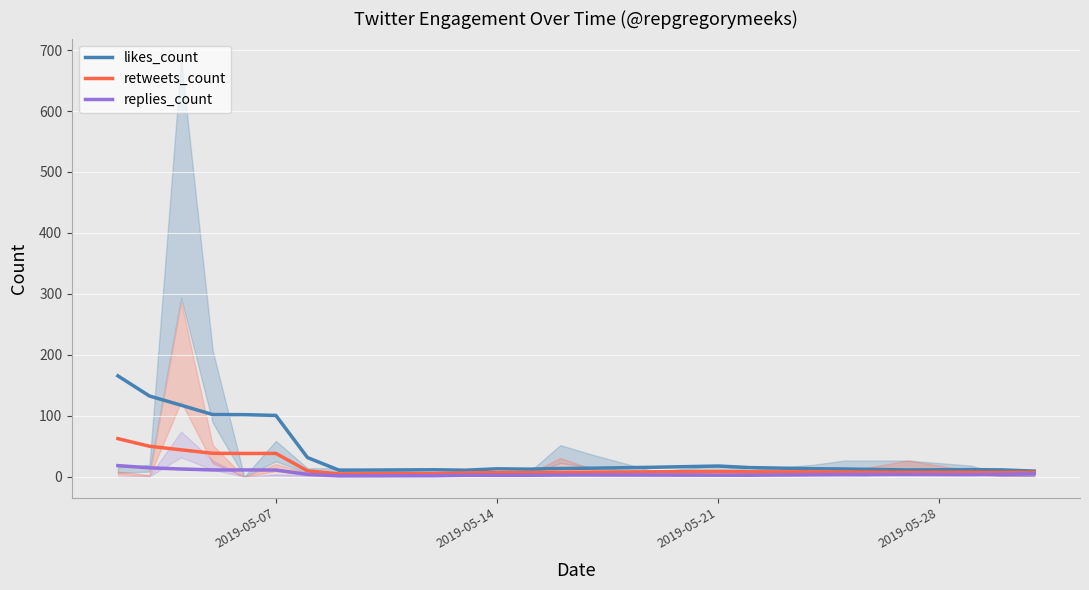

True or false: likes_count and replies_count cross at least once.

False